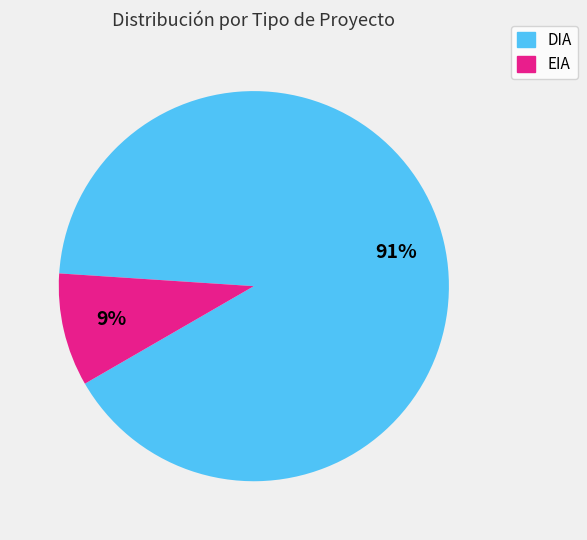

Count the number of slices in the pie.

2